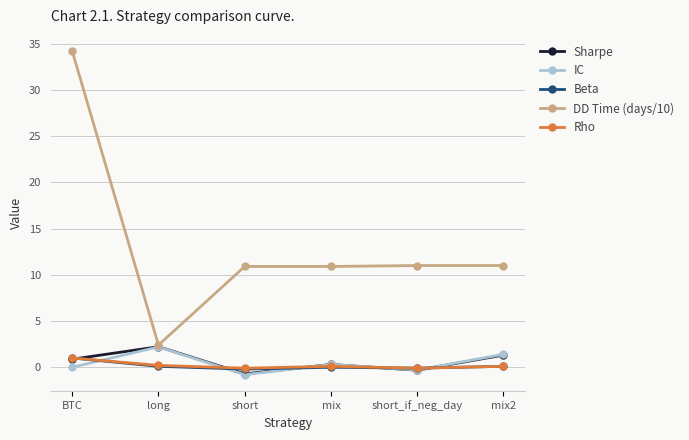

True or false: Rho and IC intersect in this chart.

True